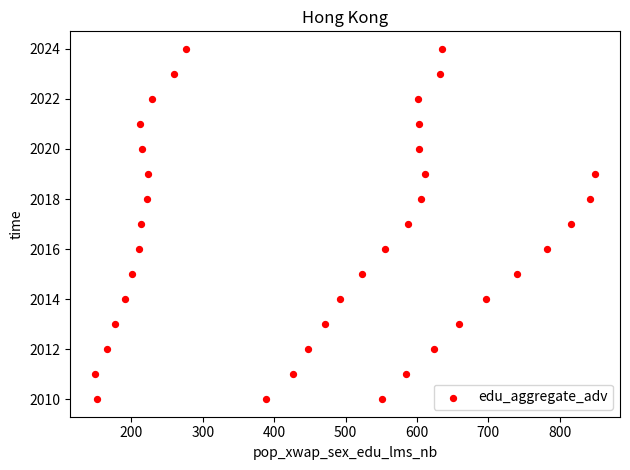

What is the range of Y values (max minus min)?

14